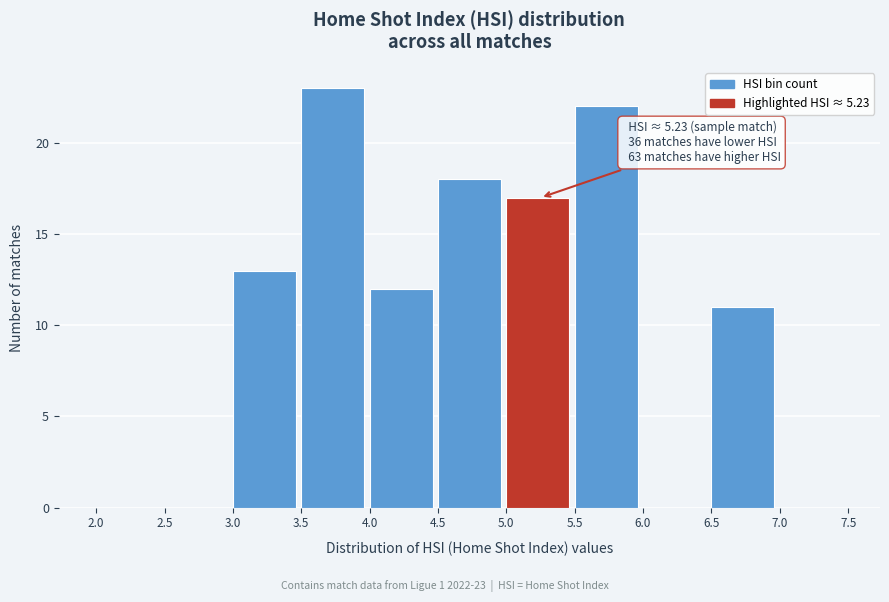

Which range on the x-axis has the tallest bar?

3.5 to 4.0